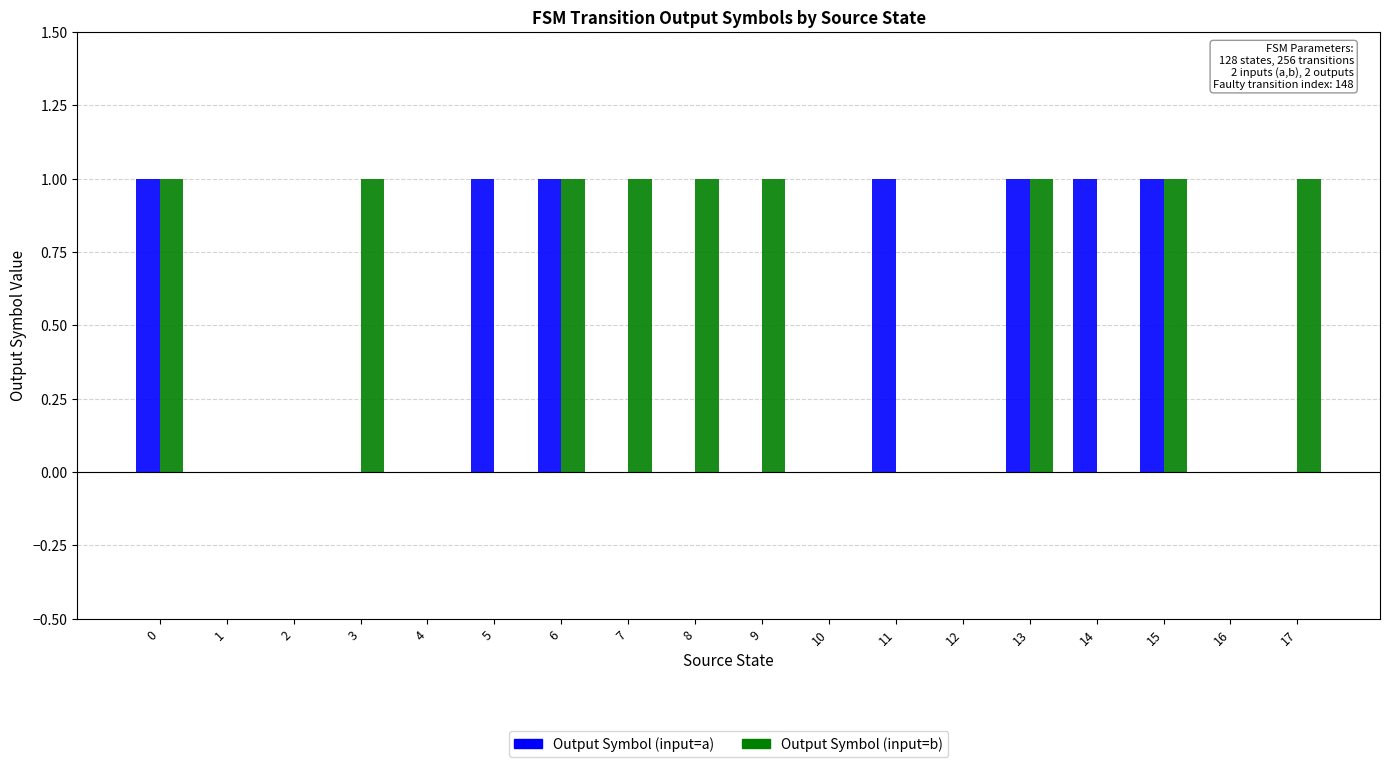

The value of Output Symbol (input=b) at 5 is 0. True or false?

True